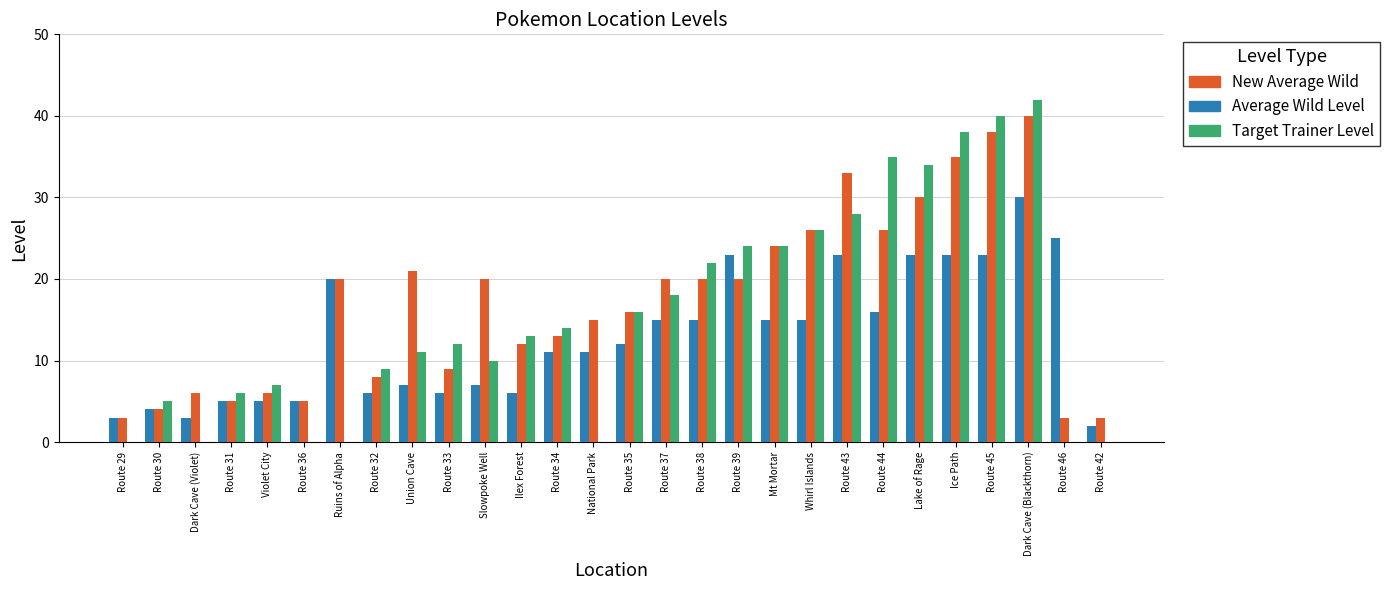

What is the sum of the Target Trainer Level values at Route 42 and Route 37?

18